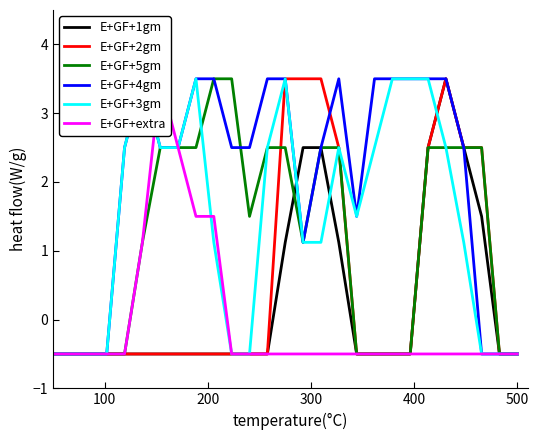

What is the highest value of the E+GF+5gm series?

3.5